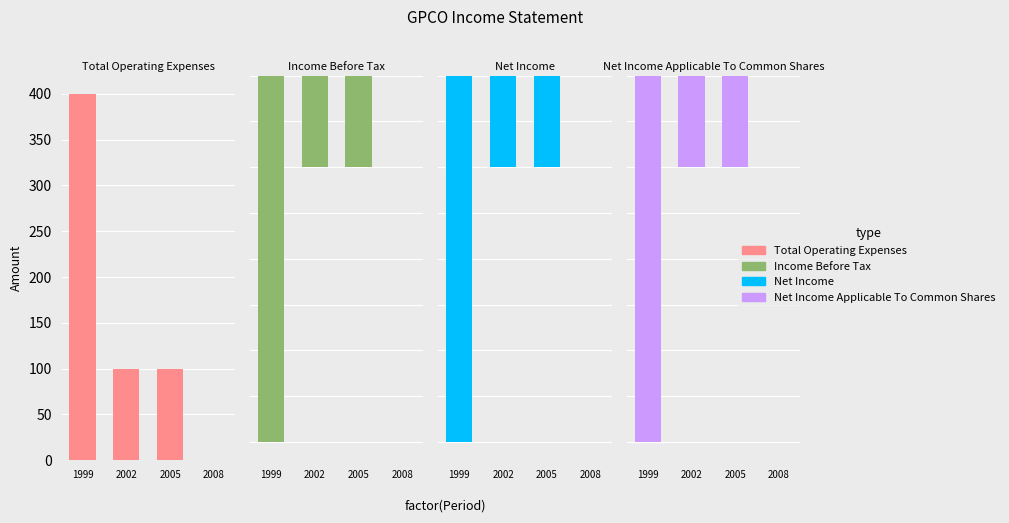

What is the value of the Income Before Tax bar at the 1st from the left?

-400